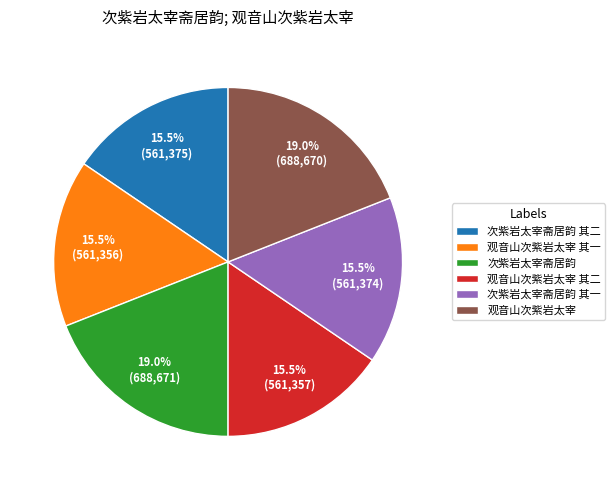

Does any single category account for the majority?

No